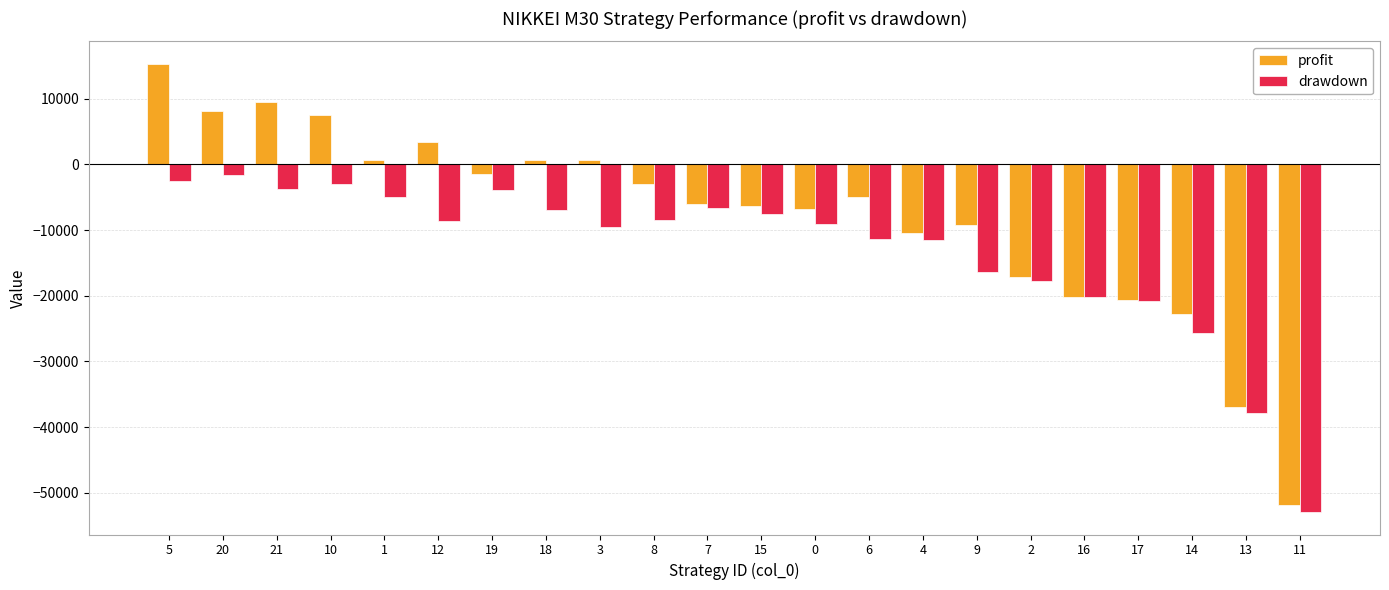

What is the difference between the maximum and second lowest values in the drawdown series?

36139